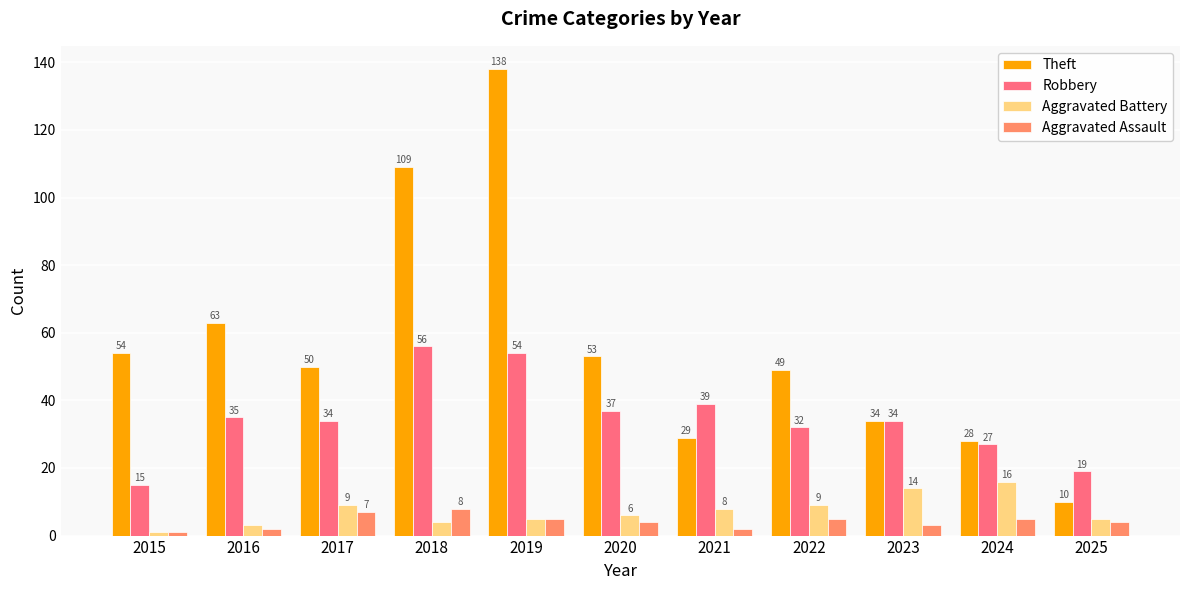

How many bars are there in total?

44